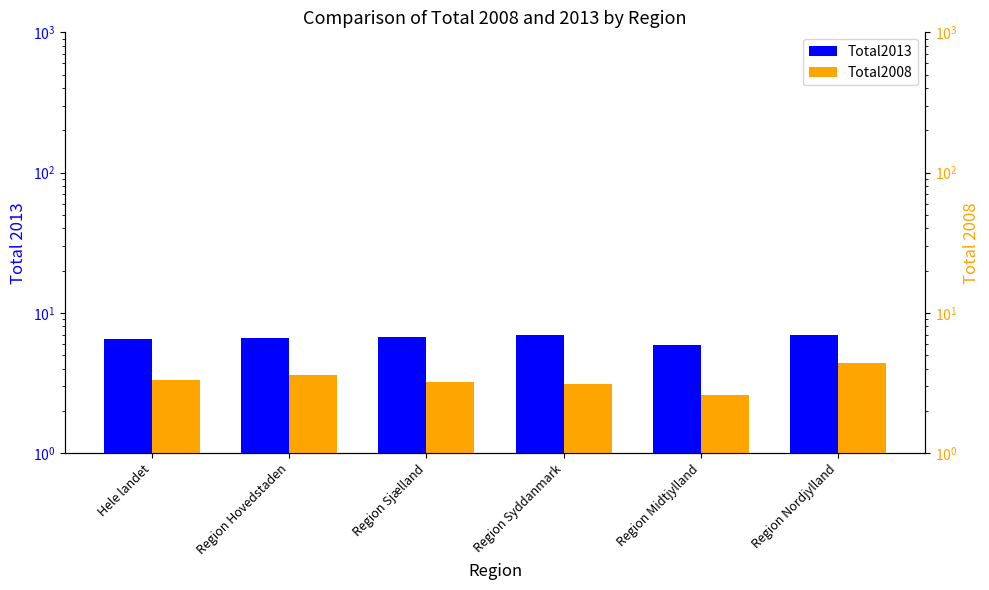

How many bars are there in total?

12